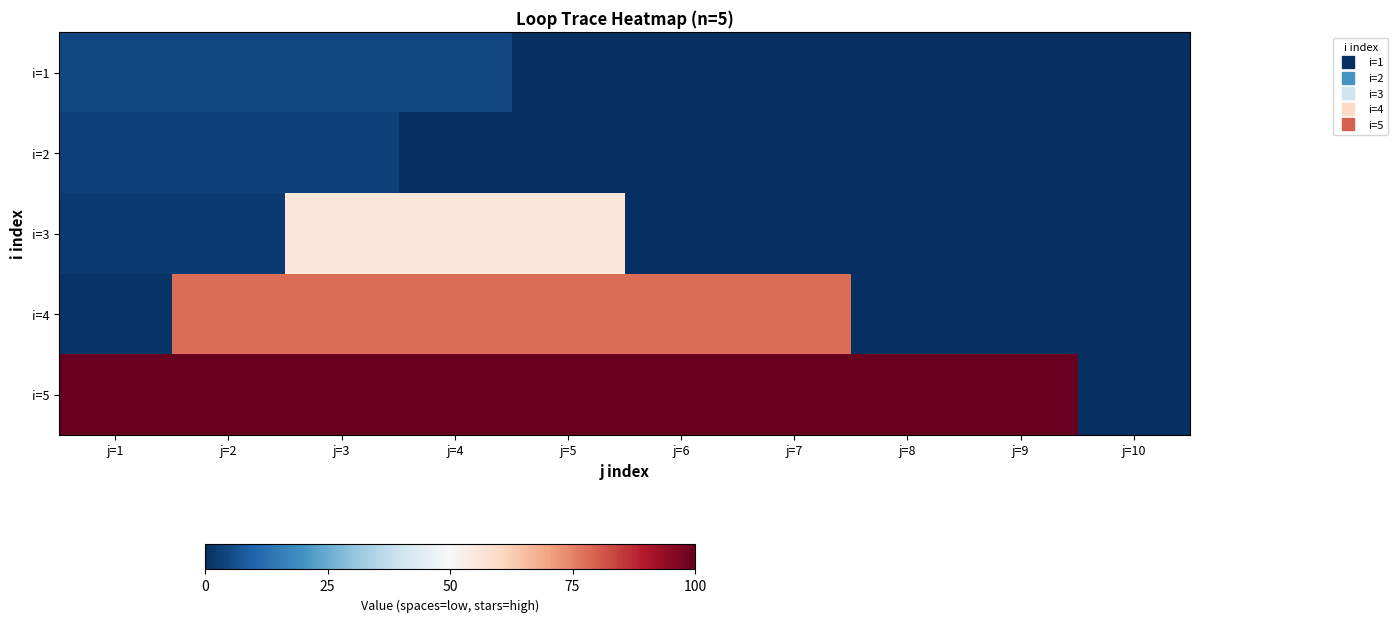

What is the difference between the highest and lowest values at j=3?

96.7